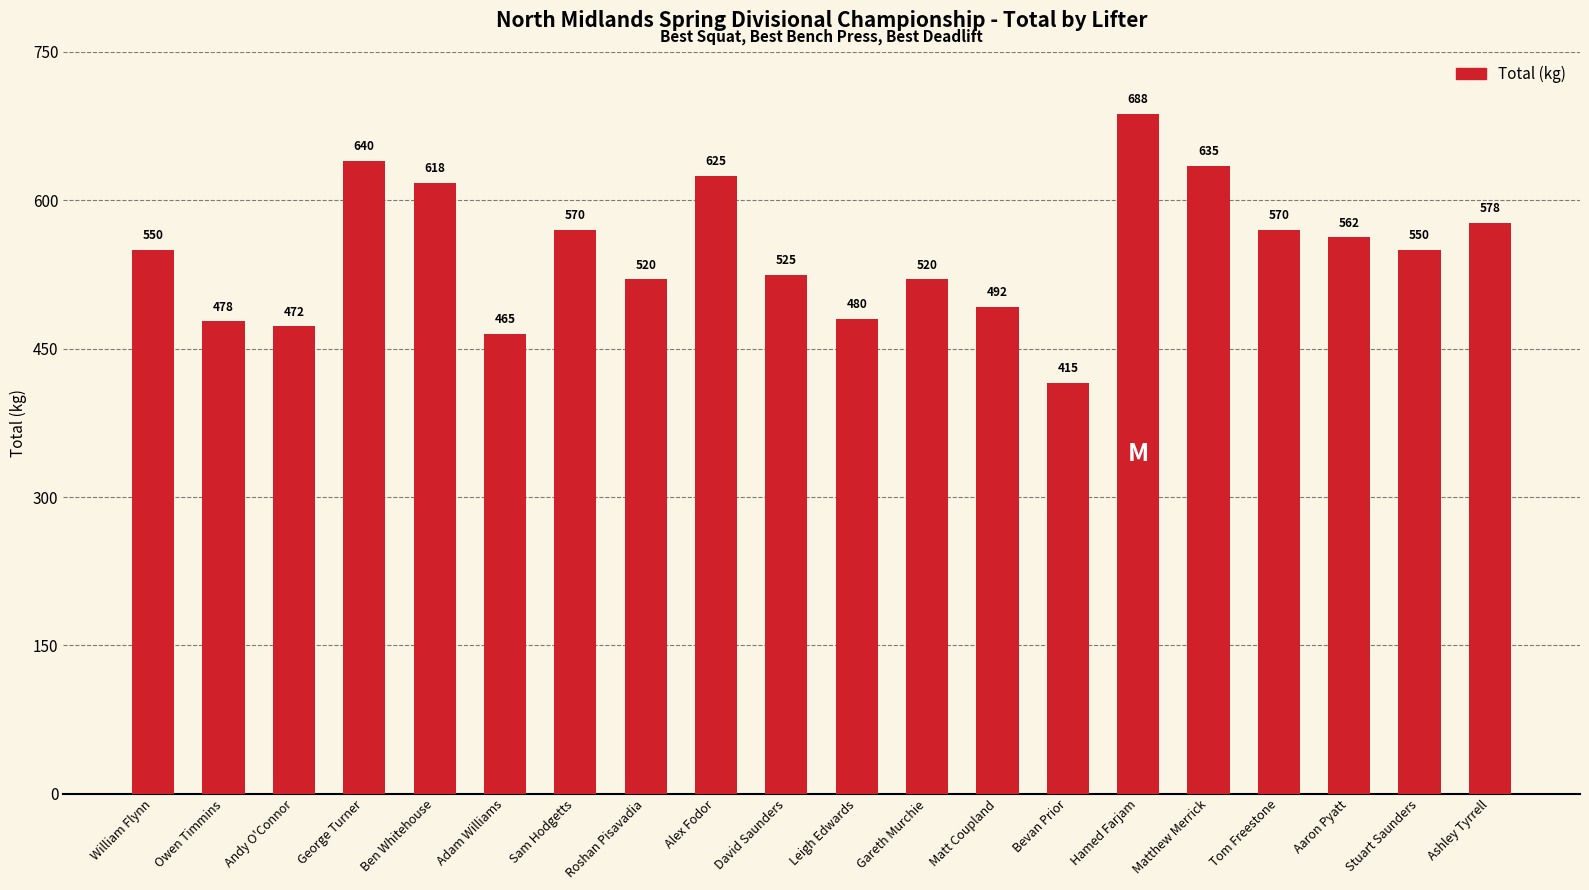

The value at Adam Williams is 605.1. True or false?

False